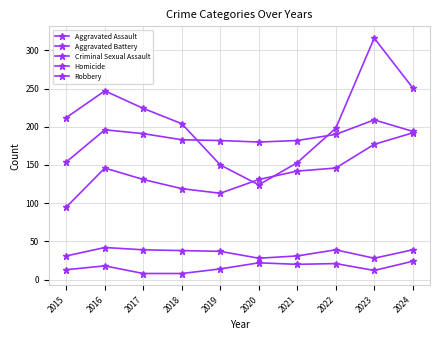

What is the minimum value for Aggravated Battery?

154